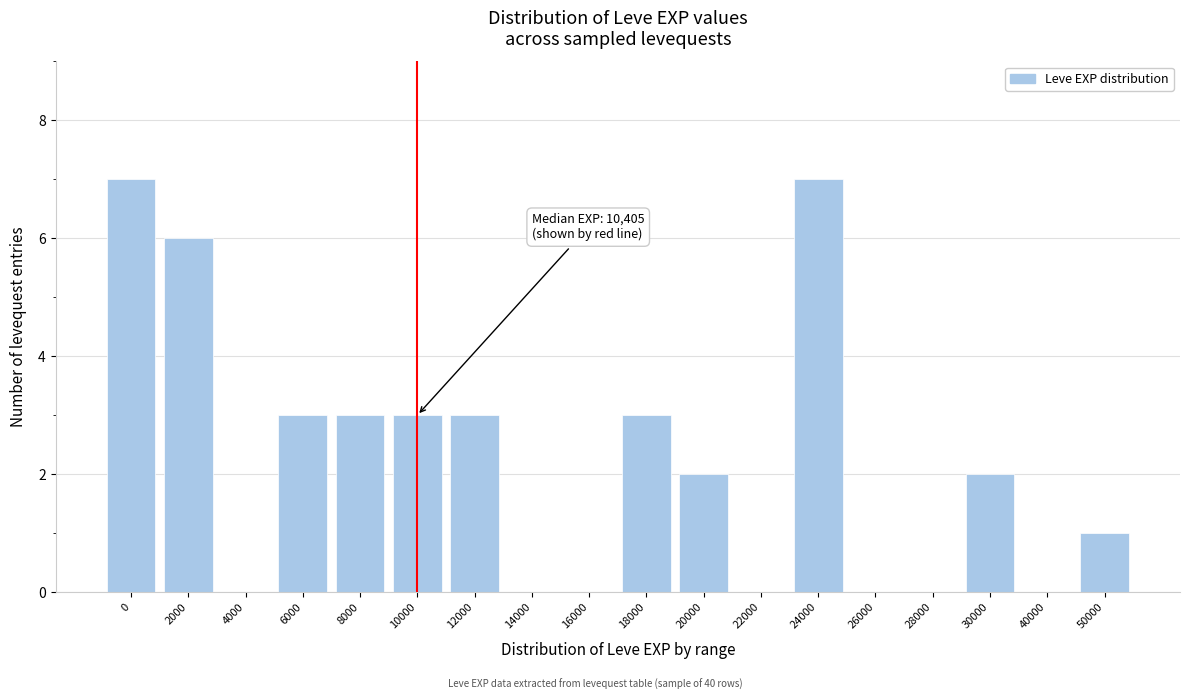

Reading left to right, transcribe all the data shown in this chart.

0=7	2000=6	4000=0	6000=3	8000=3	10000=3	12000=3	14000=0	16000=0	18000=3	20000=2	22000=0	24000=7	26000=0	28000=0	30000=2	40000=0	50000=1